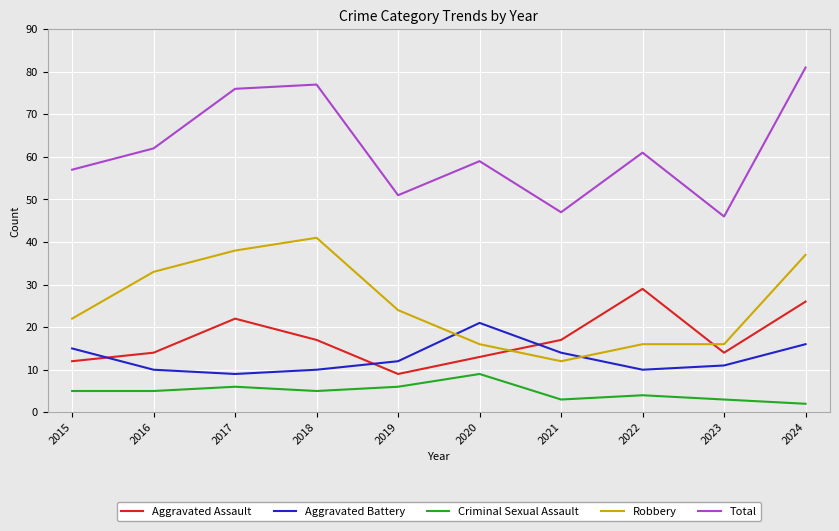

The value of Robbery at 2015 is 22. True or false?

True